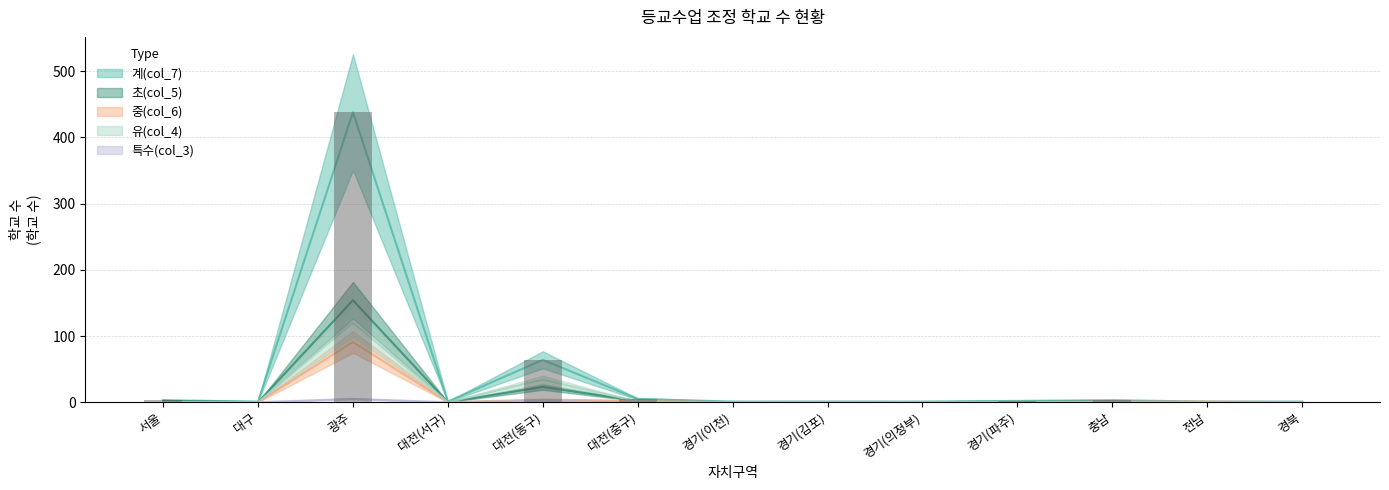

How many categories are shown in the chart?

13